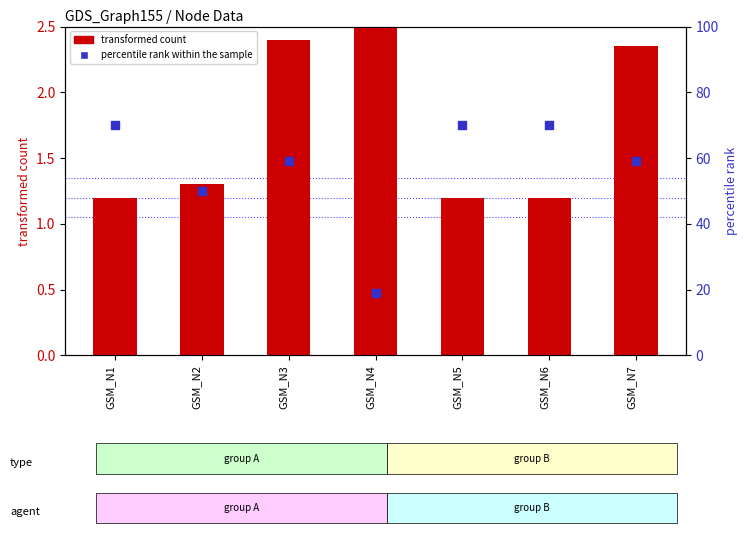

Which series has the largest total across all categories?

percentile rank within the sample